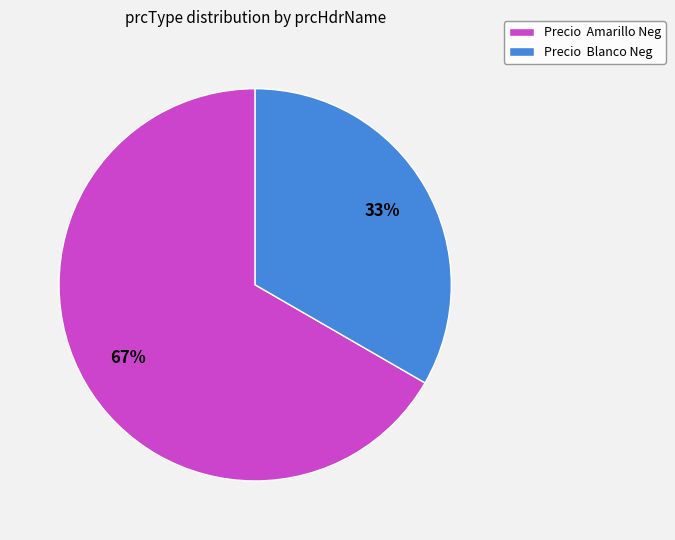

The Precio Amarillo Neg slice represents 54% of the pie. True or false?

False